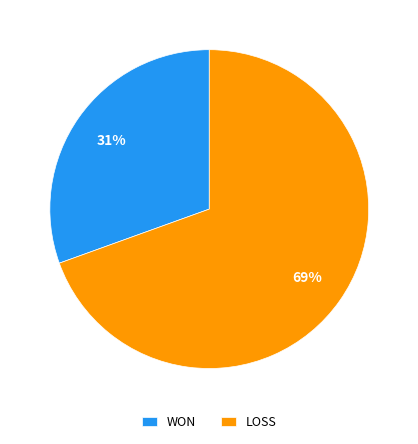

Count the number of slices in the pie.

2